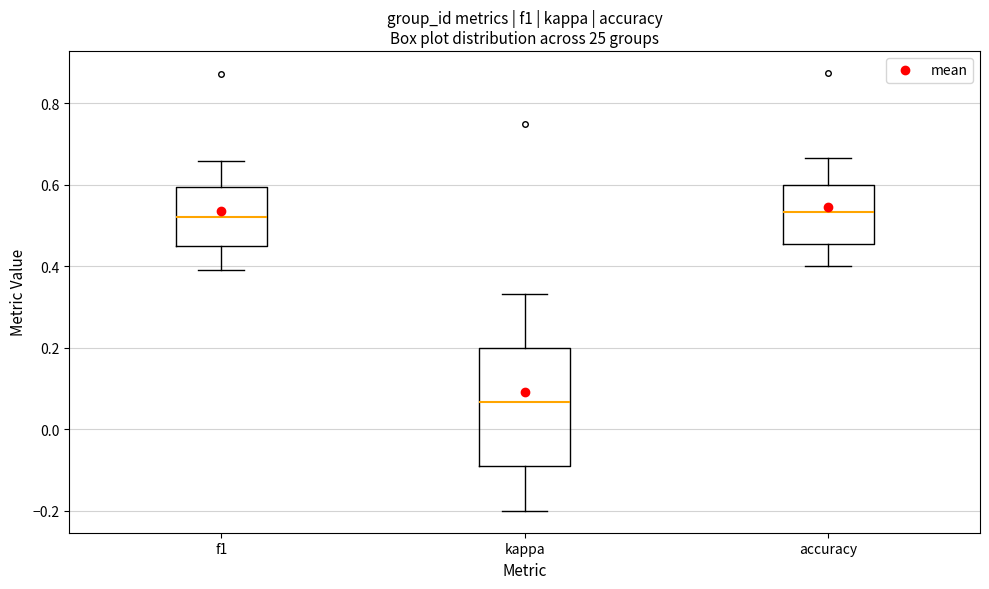

Where is the upper edge of the box for accuracy on the y-axis? The values are not printed on the chart, so give them approximately, as read against the axis.

0.60